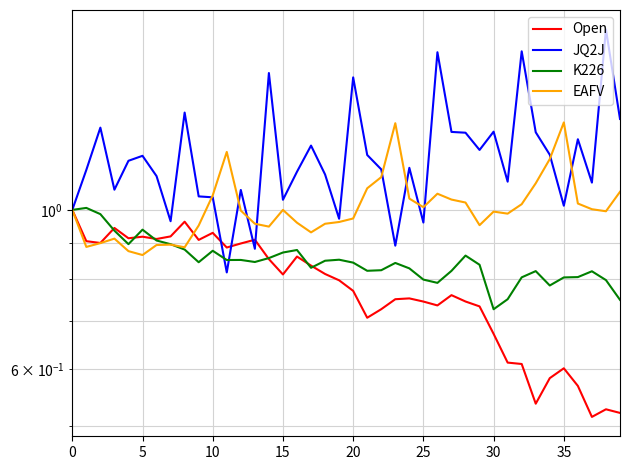

True or false: K226 and JQ2J cross at least once.

True